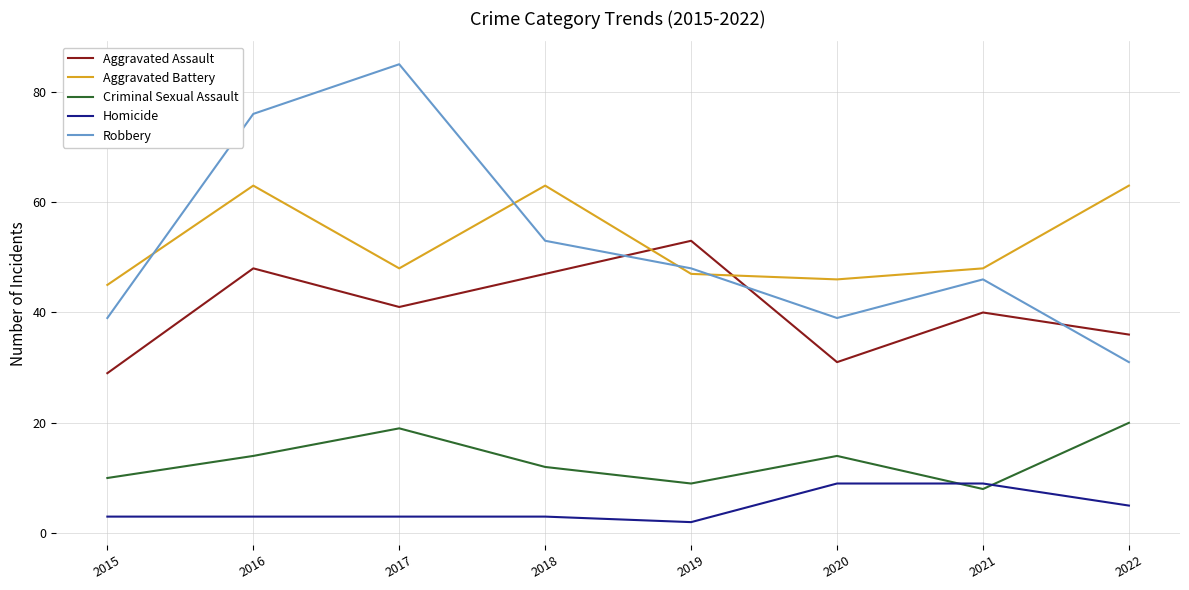

What is the sum of all Homicide values?

37